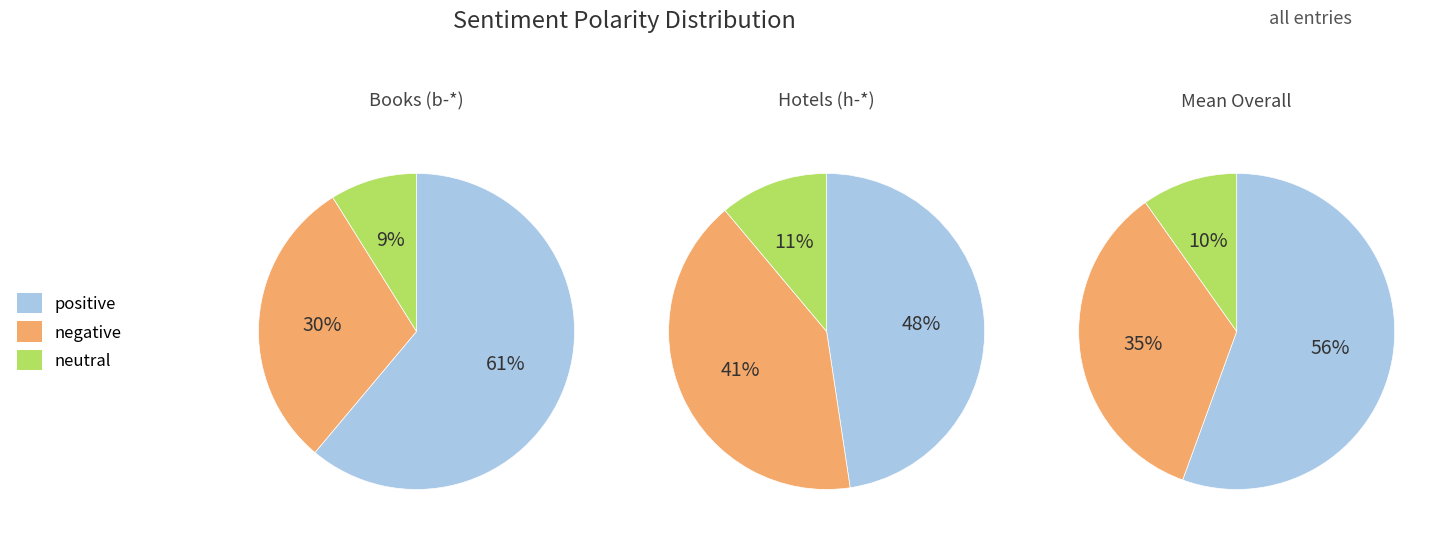

Is it true that negative is 26% of the pie?

False